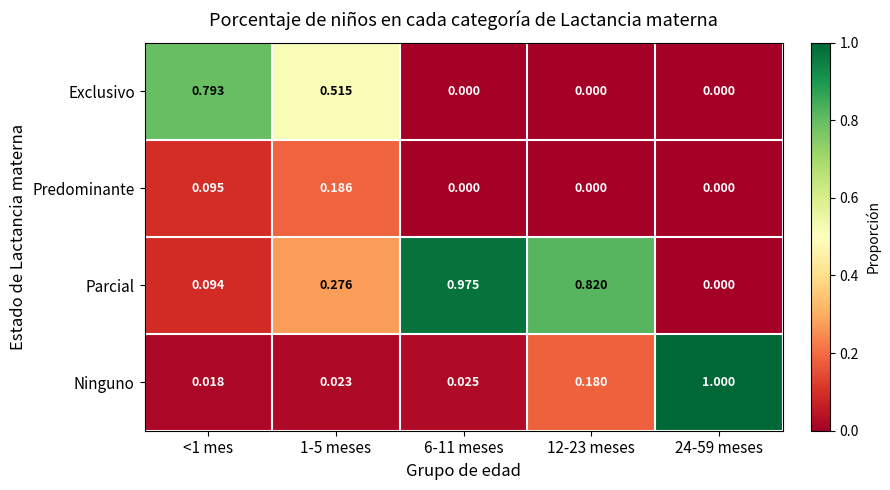

Which series has the largest total across all categories?

Parcial